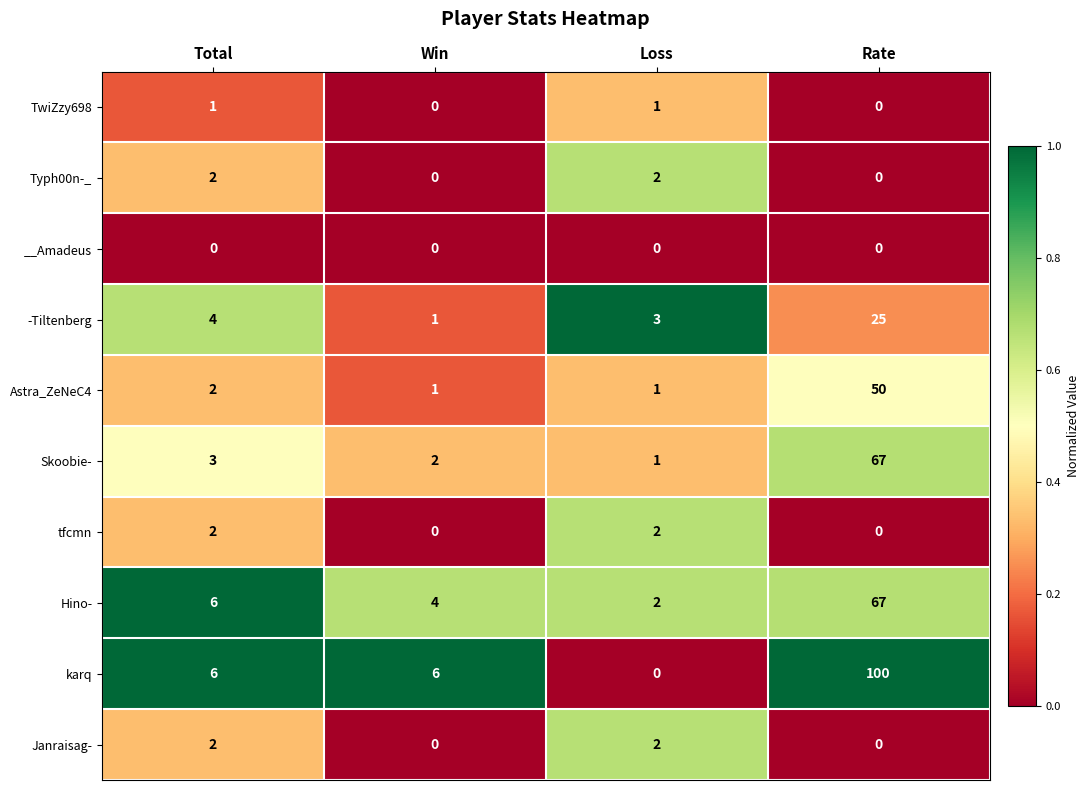

At how many categories does at least one series exceed 0?

4